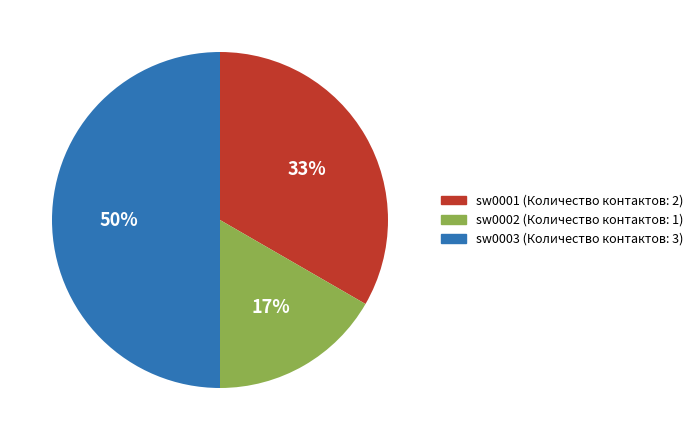

Rank the categories by value from highest to lowest.

sw0003, sw0001, sw0002